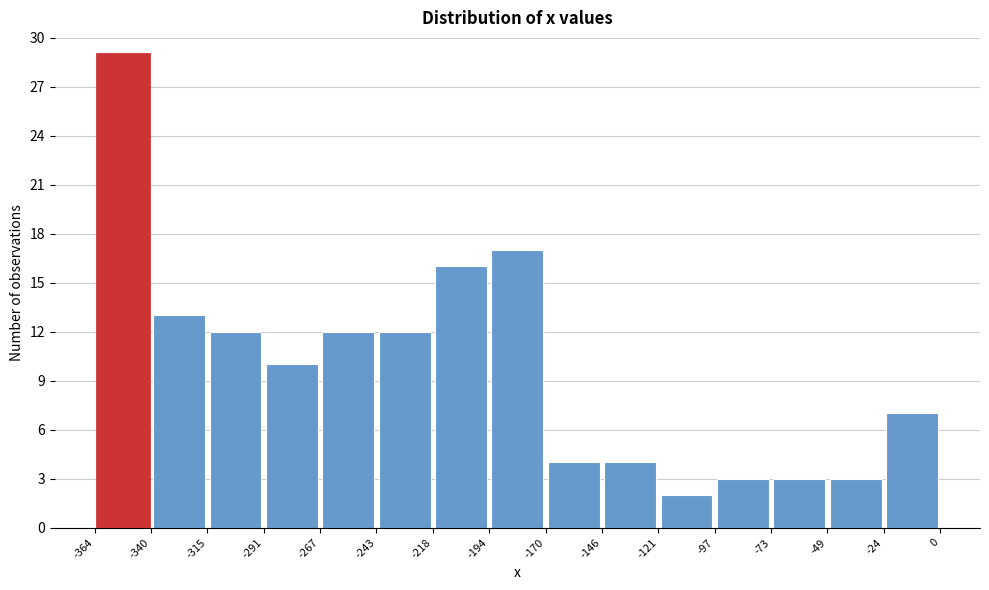

What is the height of the bar covering -364 to -340 on the x-axis? The values are not printed on the chart, so give them approximately, as read against the axis.

29